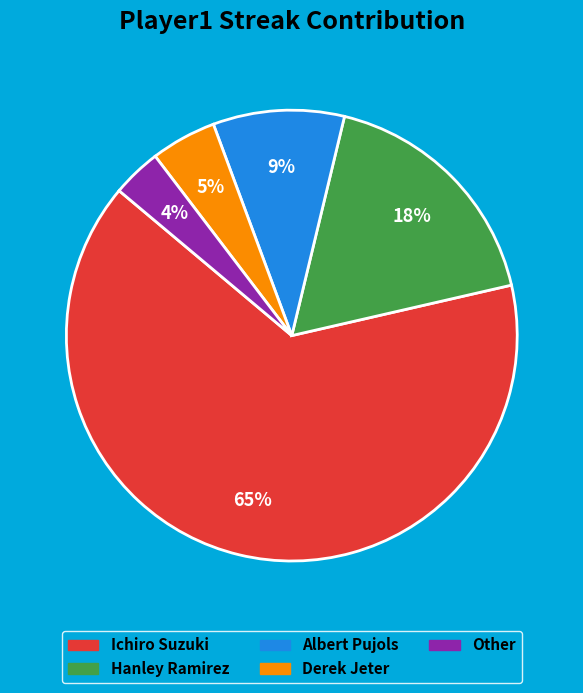

Between Albert Pujols and Hanley Ramirez, which is larger?

Hanley Ramirez